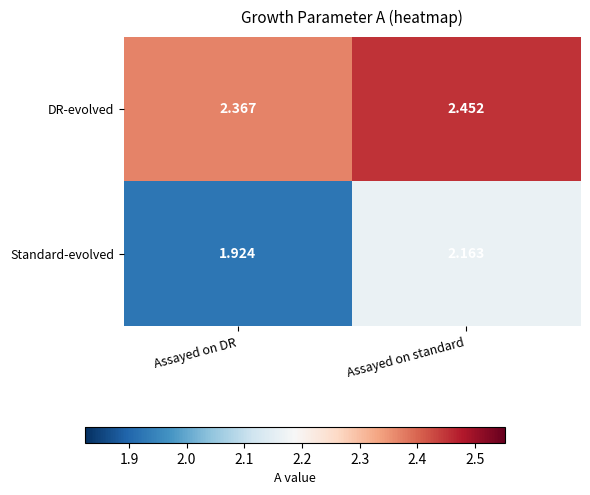

List the series in order of their peak value, highest first.

DR-evolved, Standard-evolved